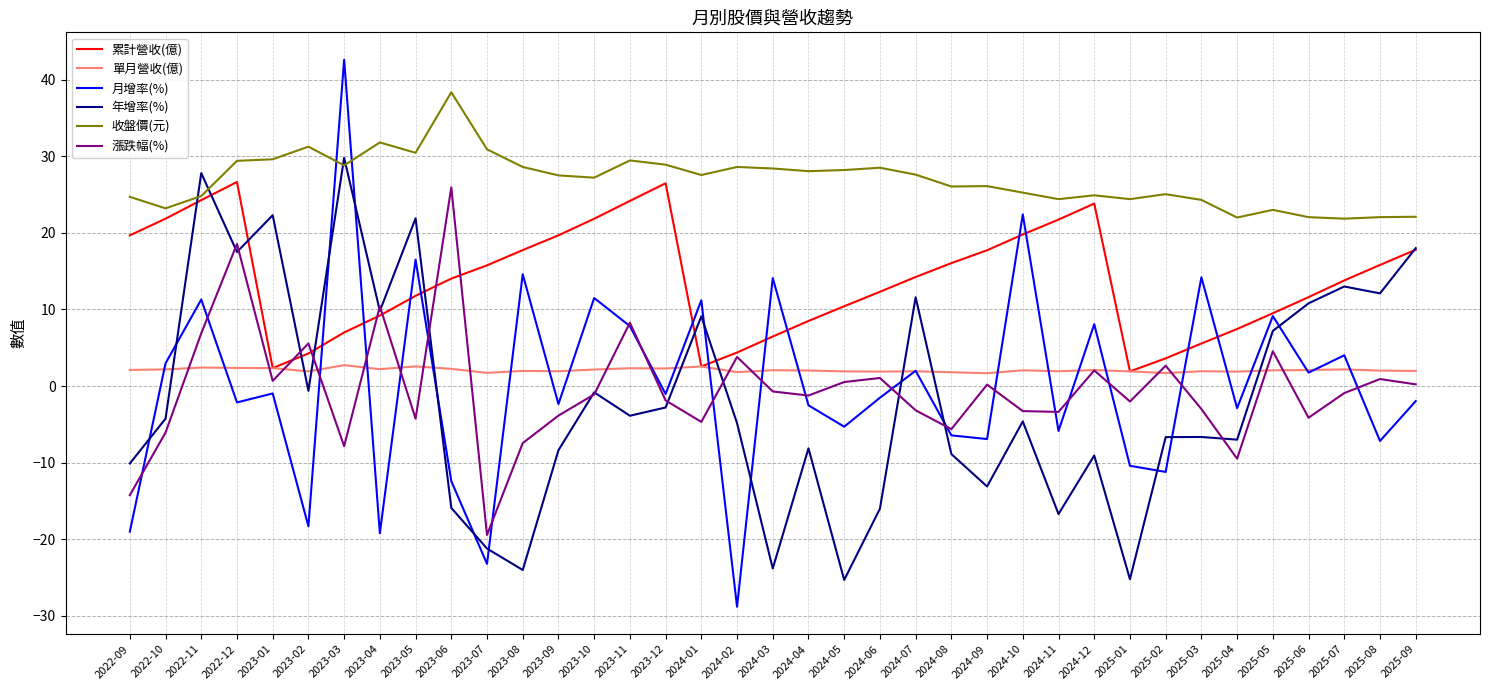

What is the greatest value displayed?

42.6